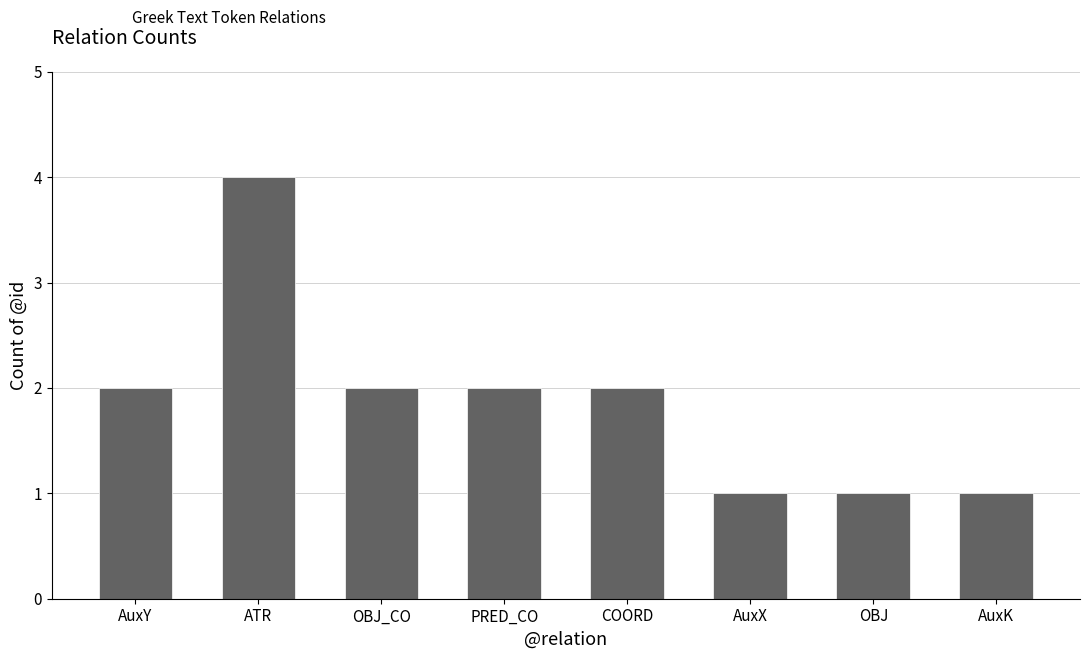

Count the values in the range 1 to 2.

7